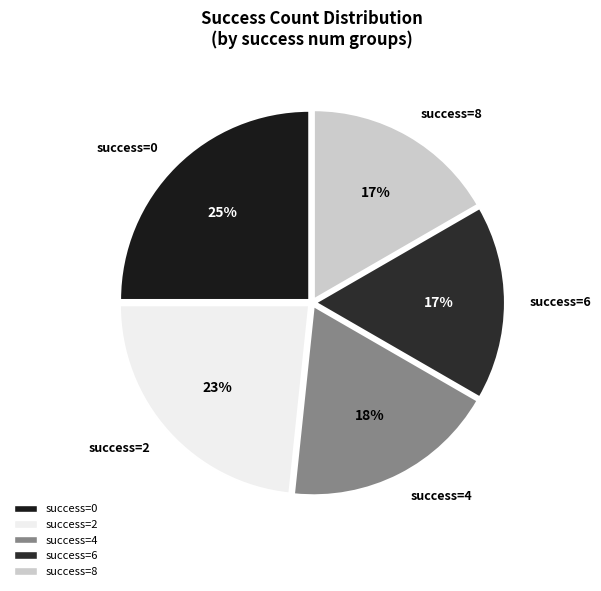

How many slices are in this pie chart?

5